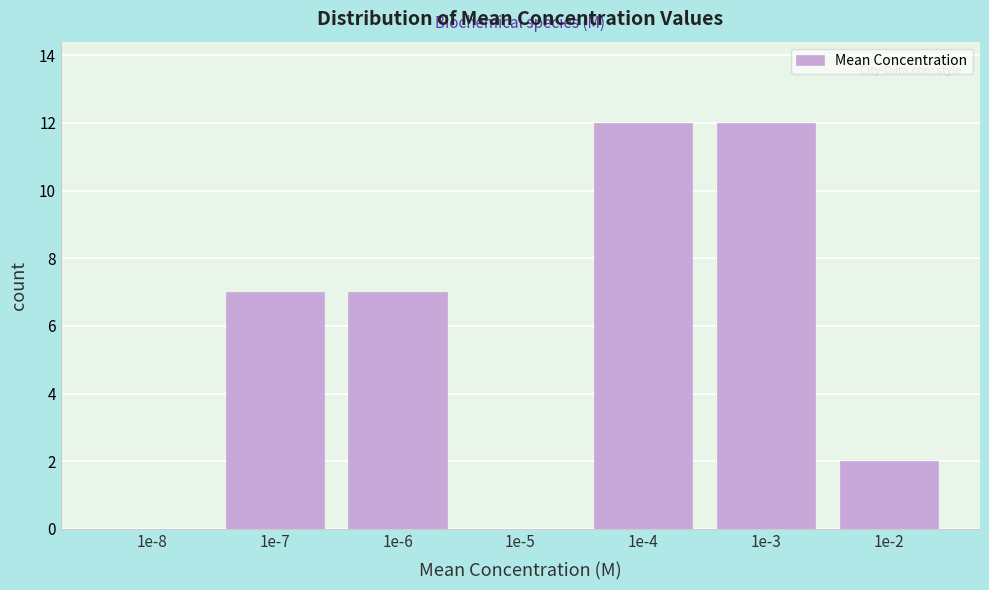

Reading left to right, list all the values displayed in this chart.

1e-8=0	1e-7=7	1e-6=7	1e-5=0	1e-4=12	1e-3=12	1e-2=2